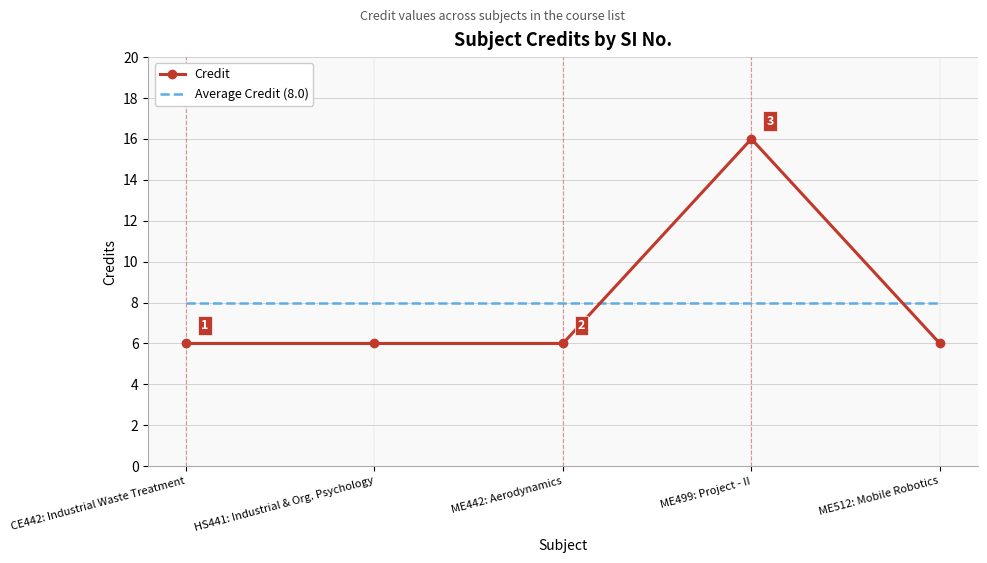

How many categories are shown in the chart?

5